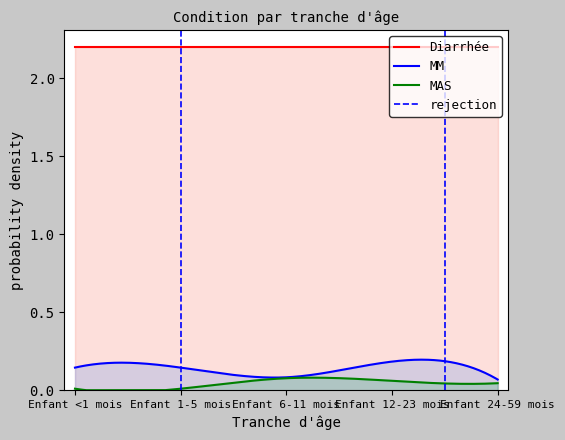

What position from the right is Enfant 12-23 mois?

2